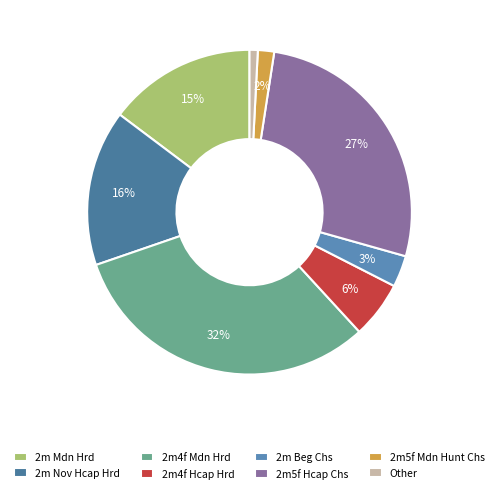

To the nearest percent, what is the difference between the largest and smallest slice percentages?

31%